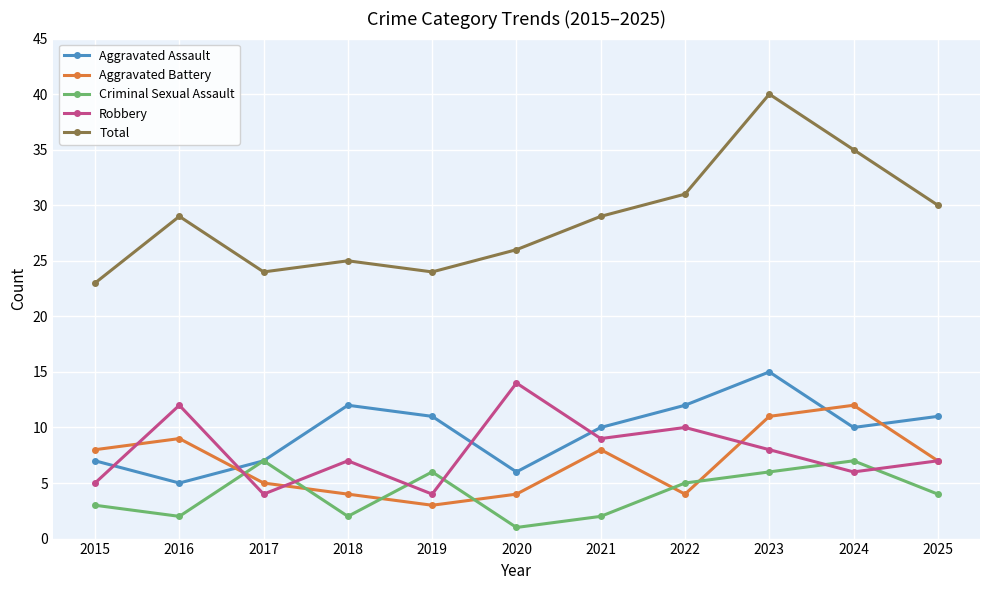

After their last crossing, which series has the higher values: Aggravated Assault or Aggravated Battery?

Aggravated Assault